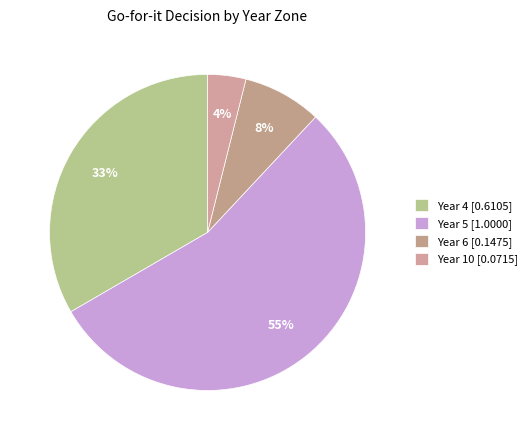

How many slices are in this pie chart?

4